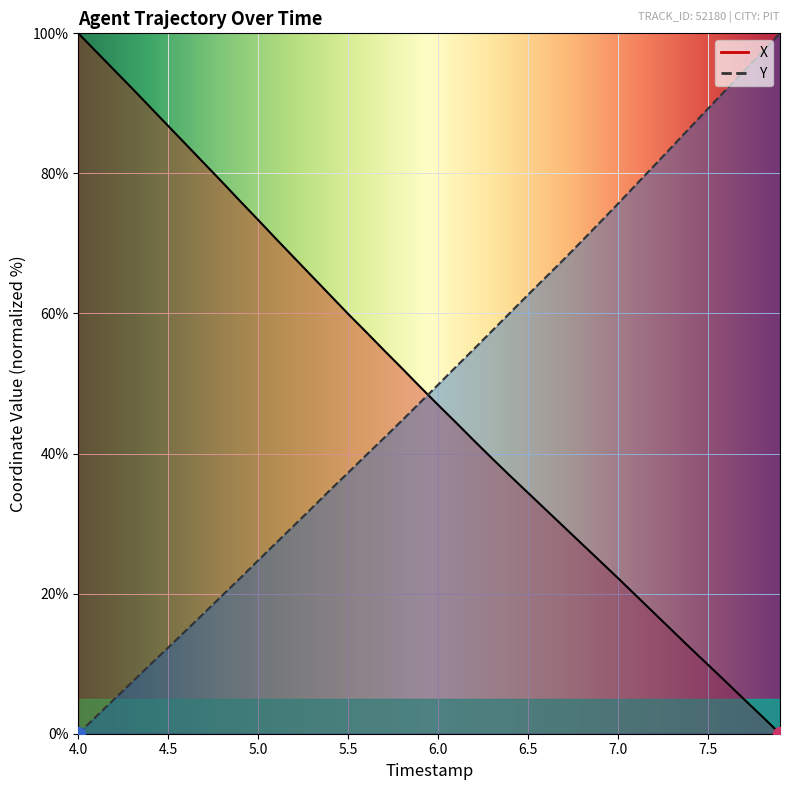

What are all the series names shown in the legend?

X, Y